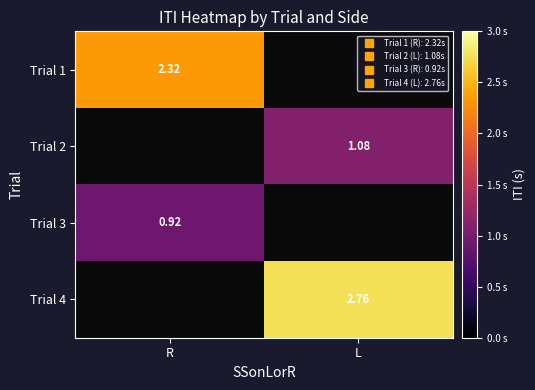

Which has a higher value, R or L?

L